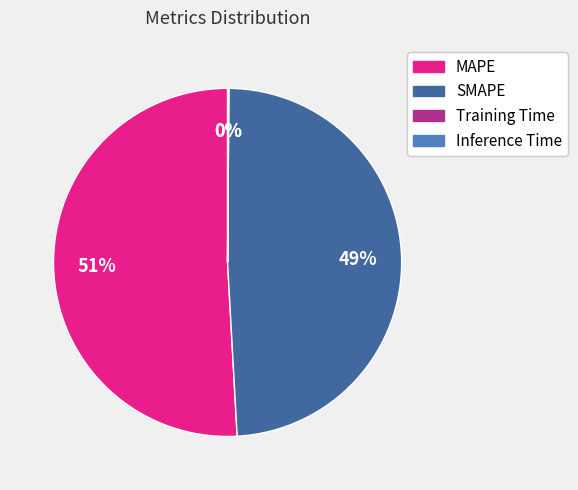

Which category has the biggest portion of the pie?

MAPE